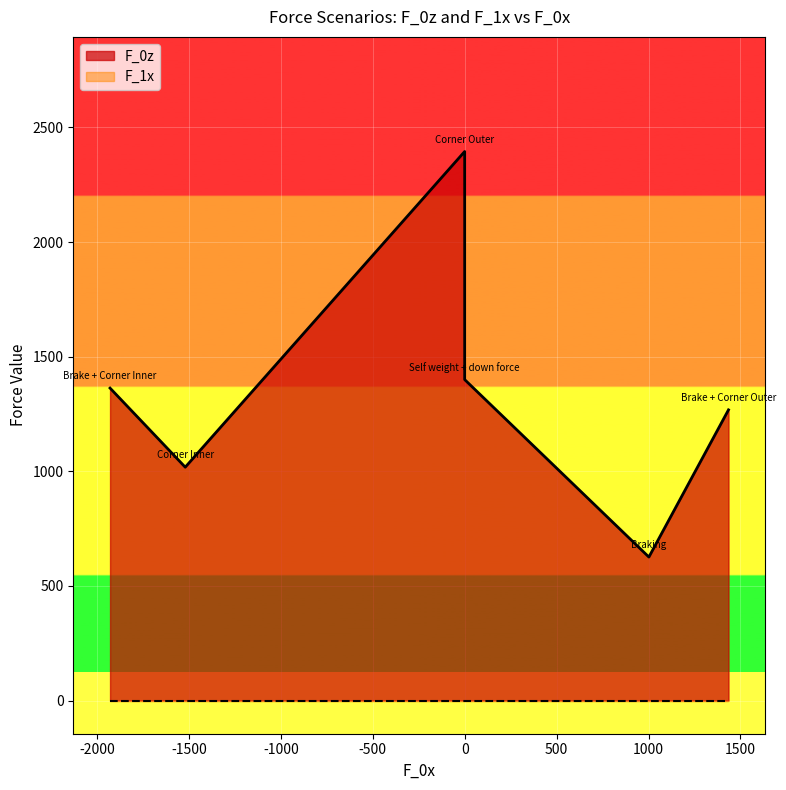

What is the label of the 6th point from the left?

Brake + Corner Outer